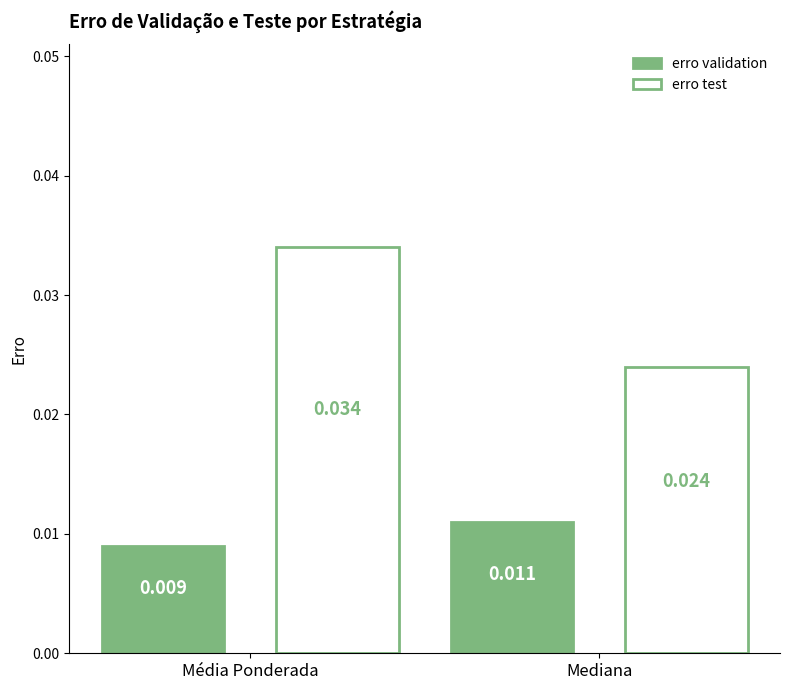

At which category does the chart reach its minimum across all series?

Média Ponderada